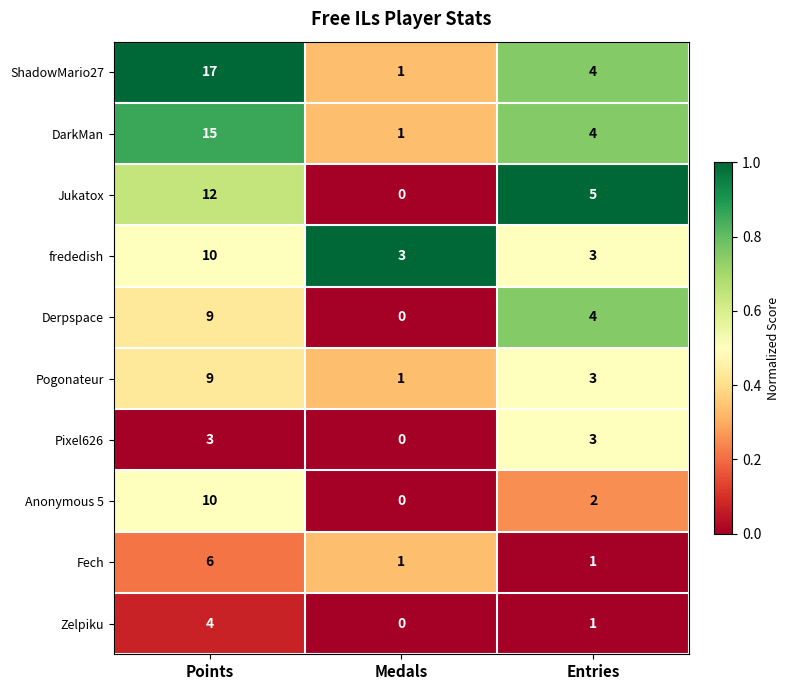

What is the maximum value shown in the chart?

17